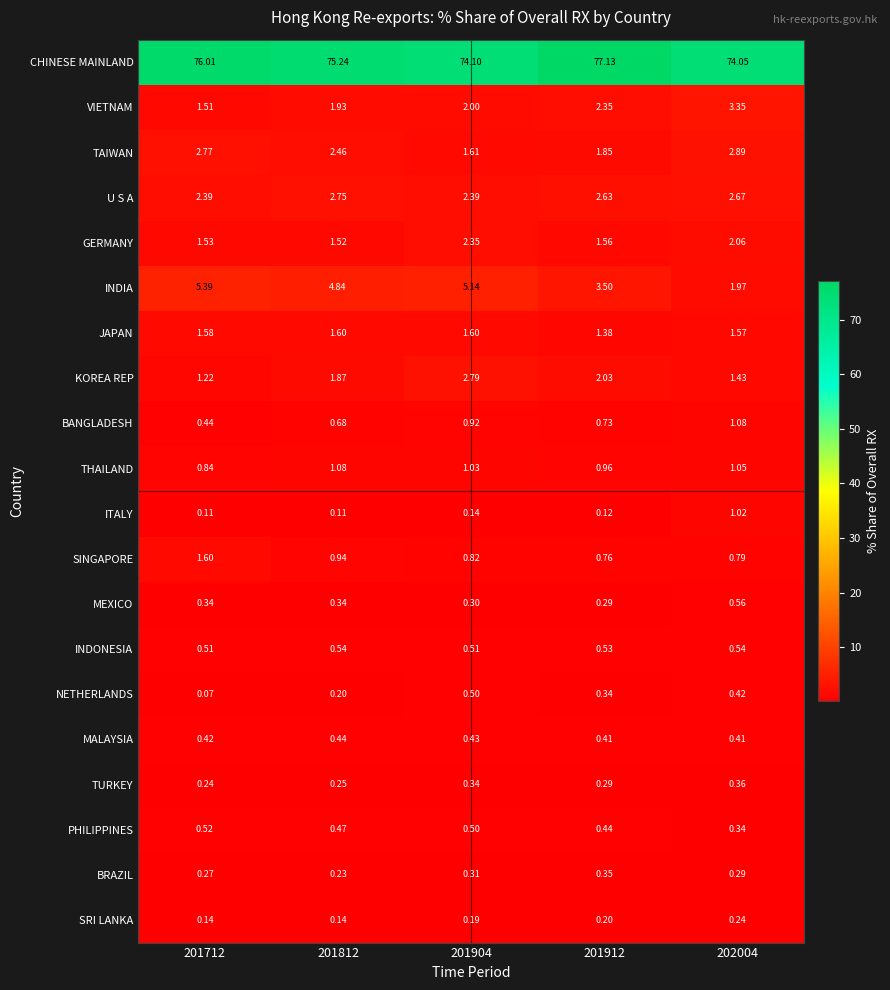

Which series has the widest spread of values?

INDIA